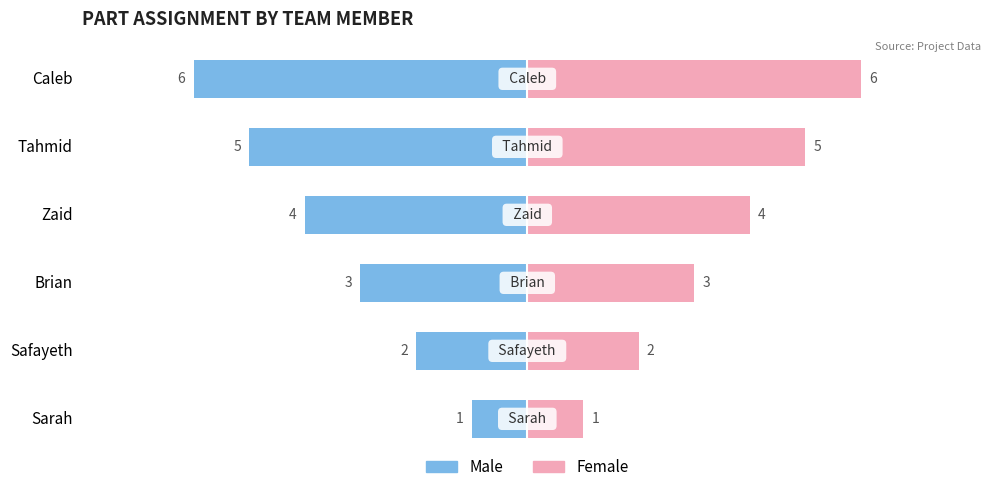

Which series has the largest range (max minus min)?

Male